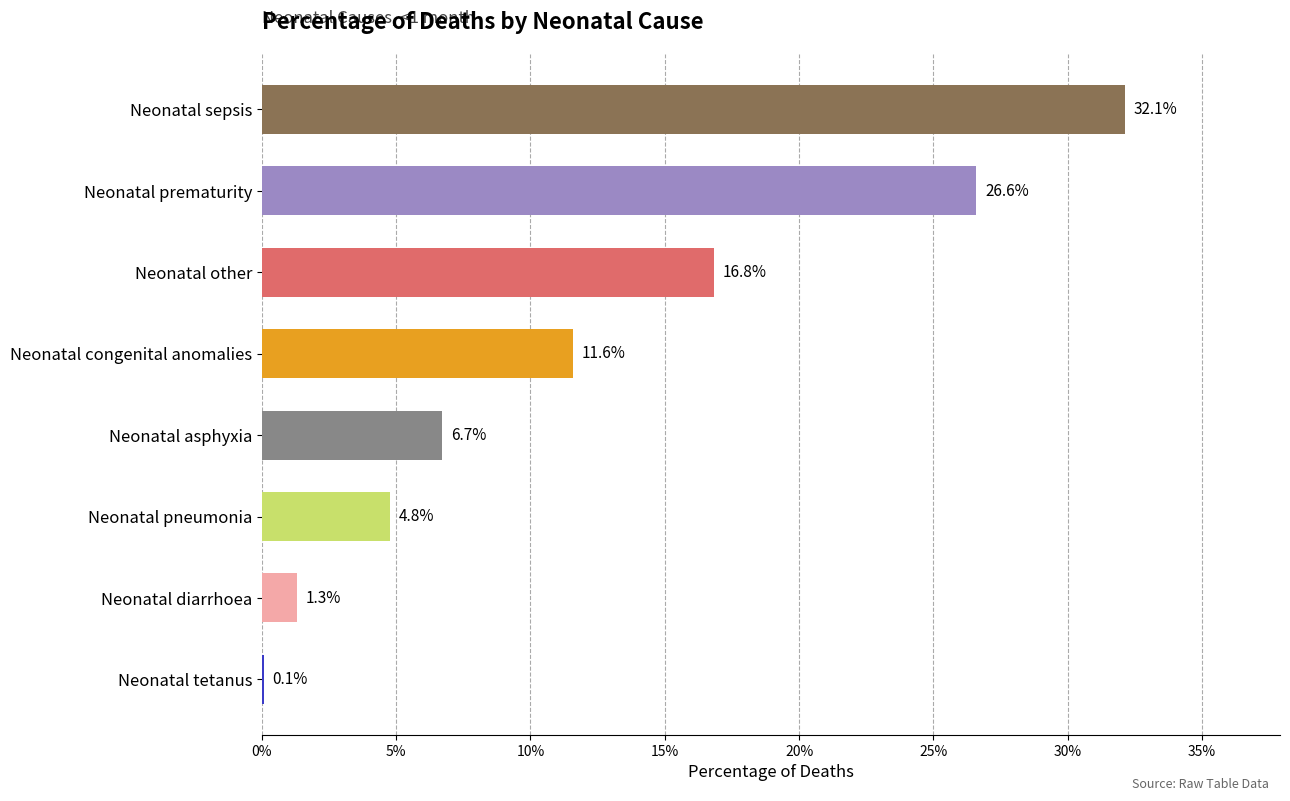

What is the maximum value shown in the chart?

0.3